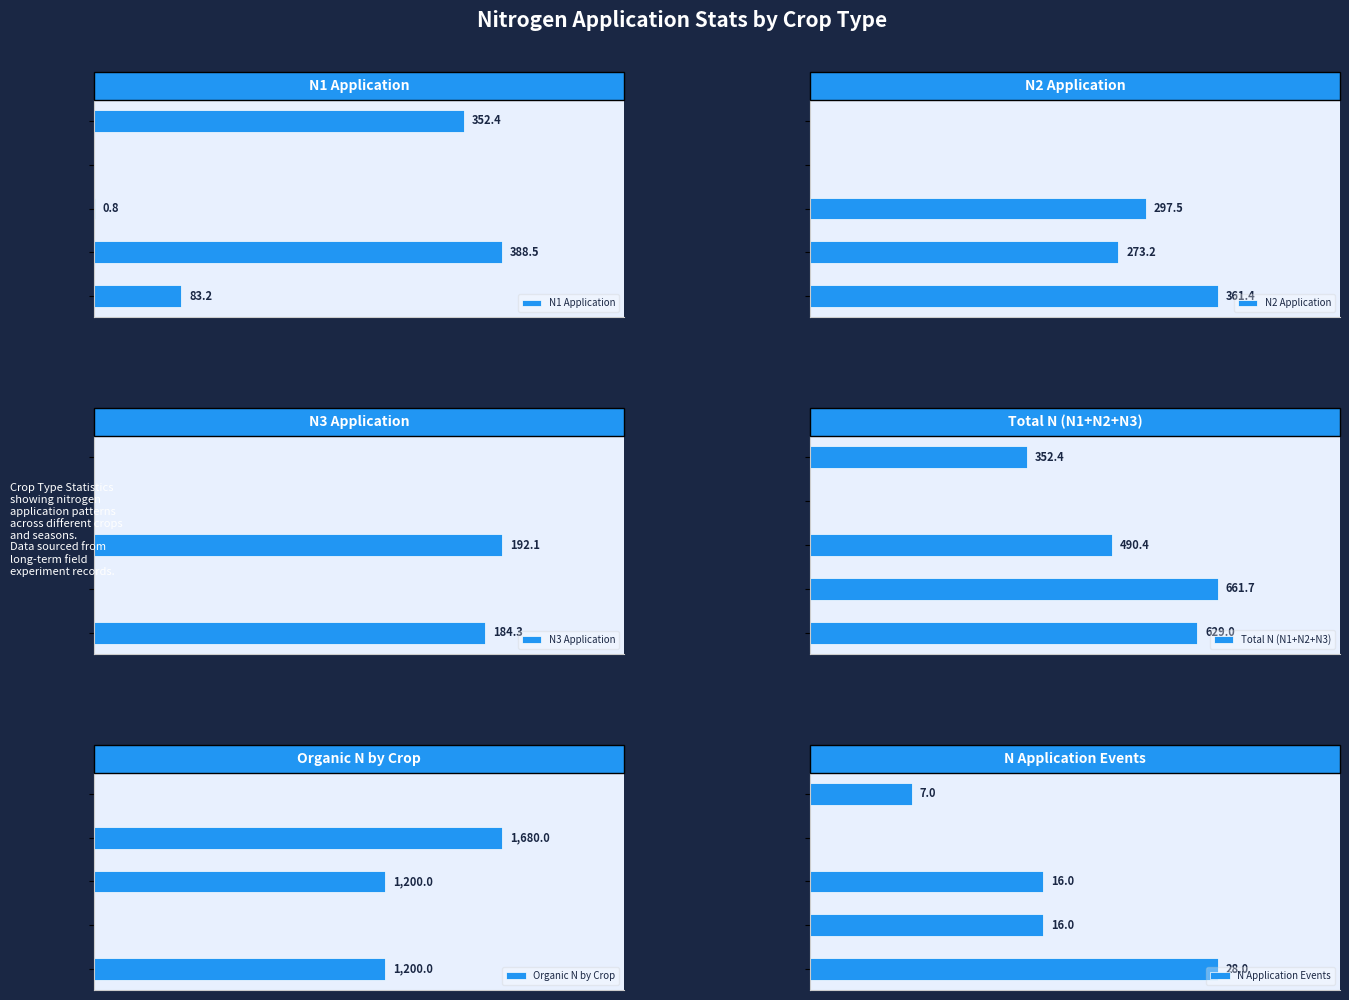

How many values in Organic N by Crop are above zero?

3